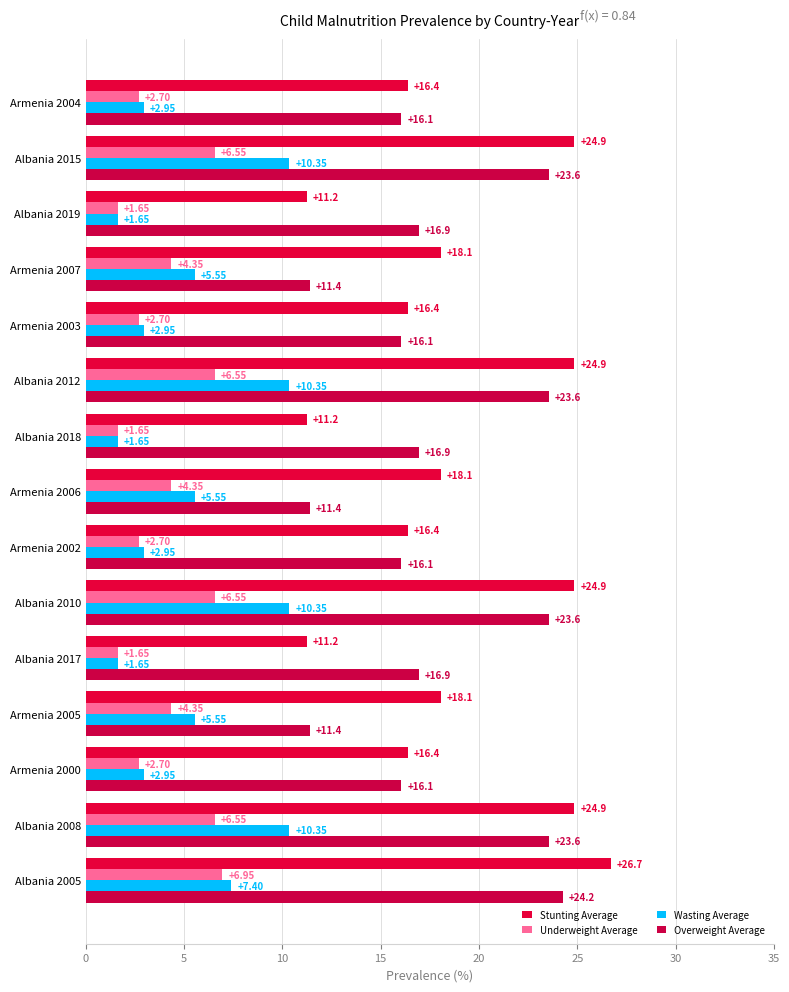

How many values in the Wasting Average series are below 5?

7